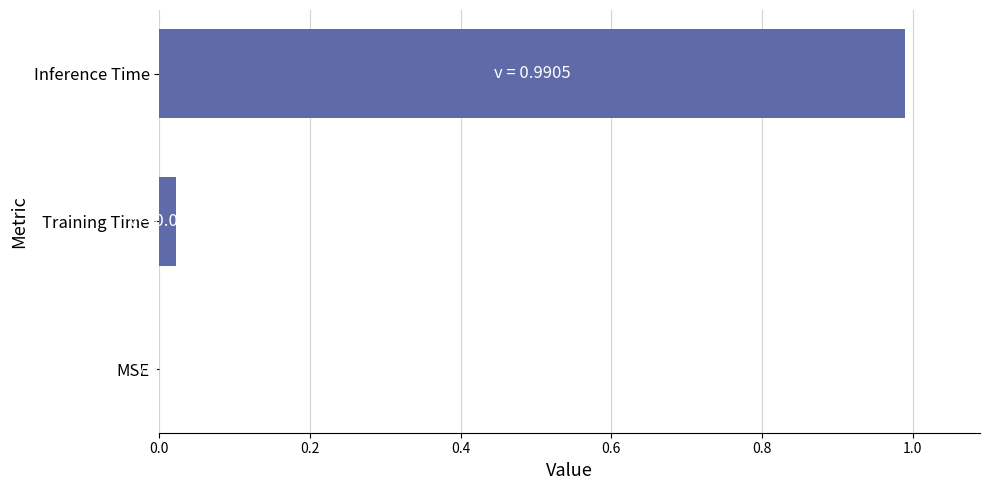

What is the sum of all values?

1.0